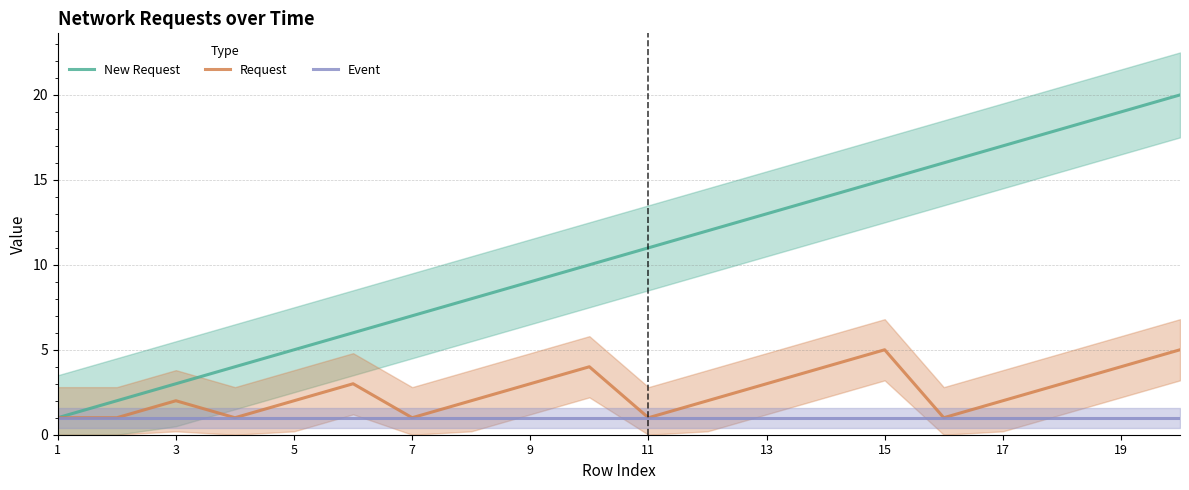

How many values in the New Request series are below 11?

10